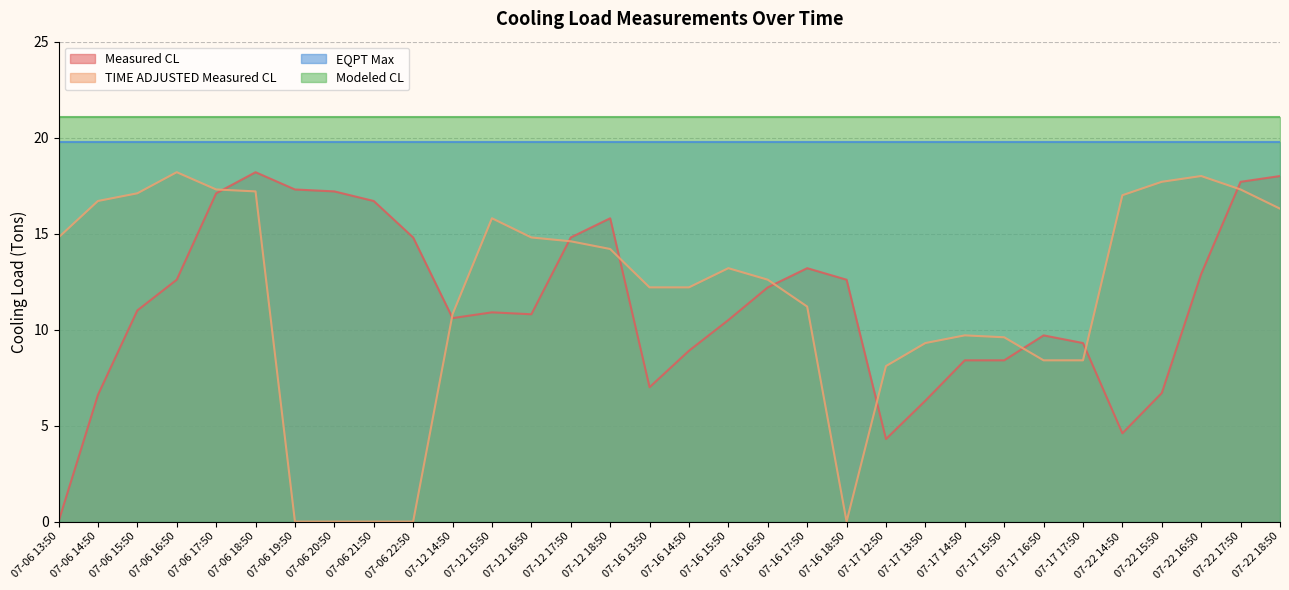

In TIME ADJUSTED Measured CL, how many points are higher than both neighbors (excluding endpoints)?

5